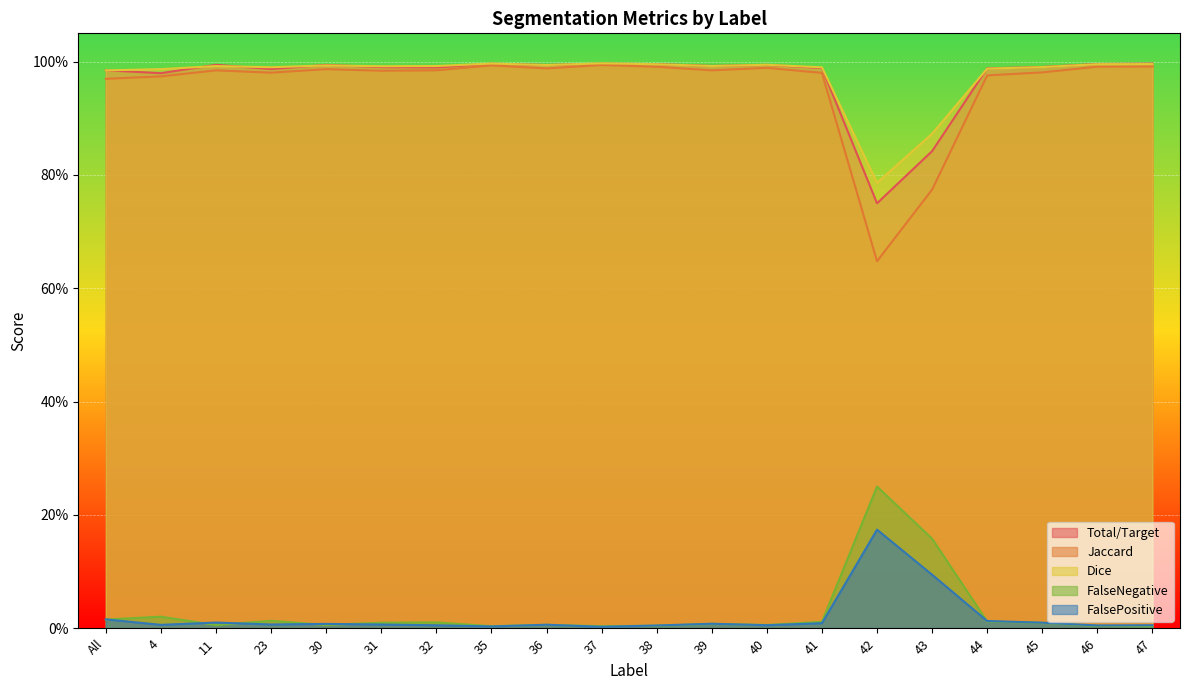

What is the spread (max minus min) of values at 38?

1.0